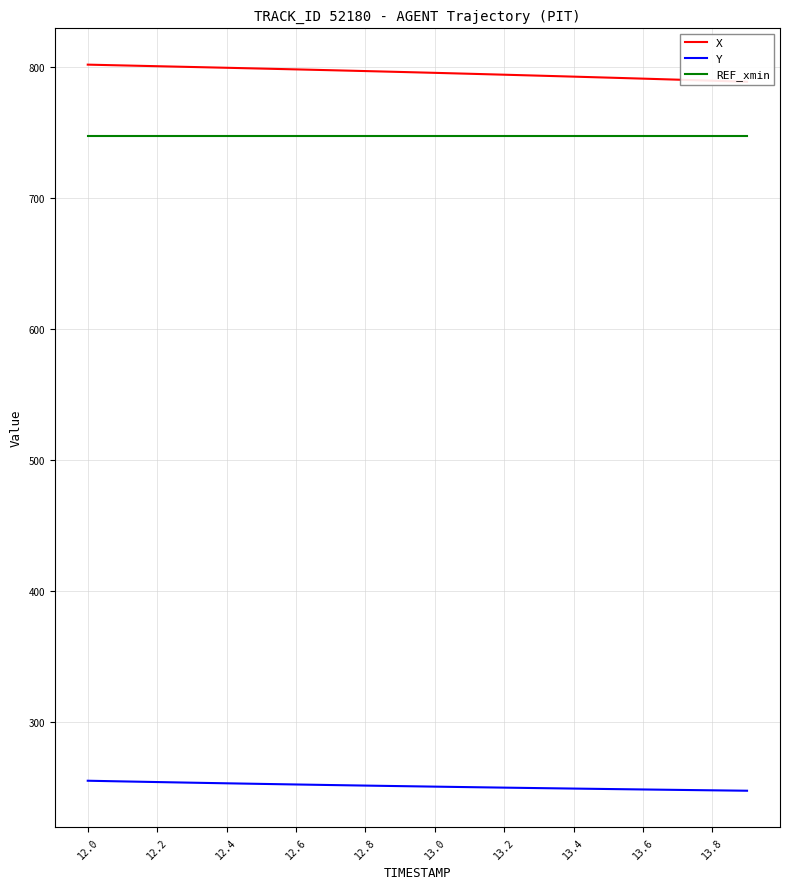

True or false: REF_xmin and Y cross at least once.

False